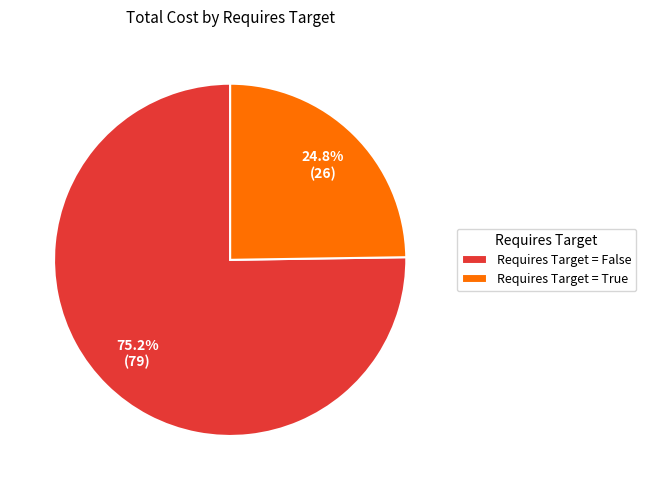

Which slice is the largest?

Requires Target = False